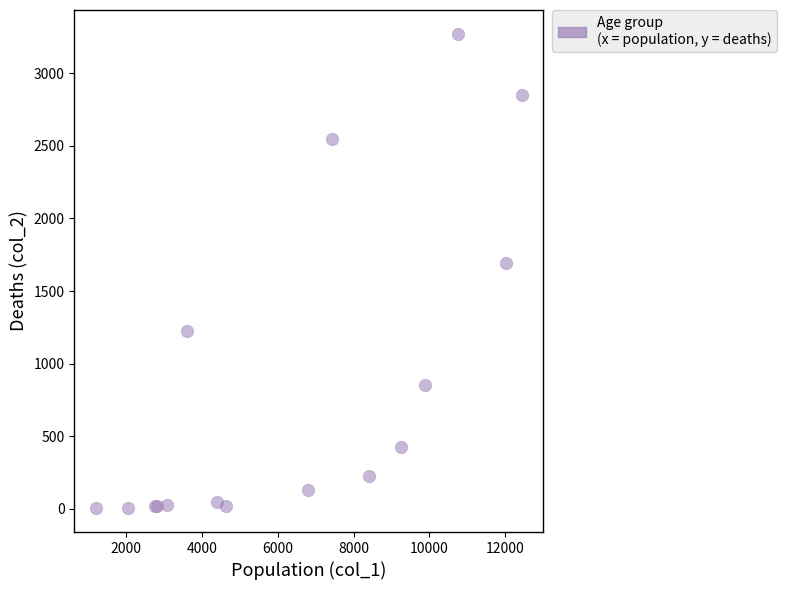

What Y value in the scatter plot is closest to 1638?

1690